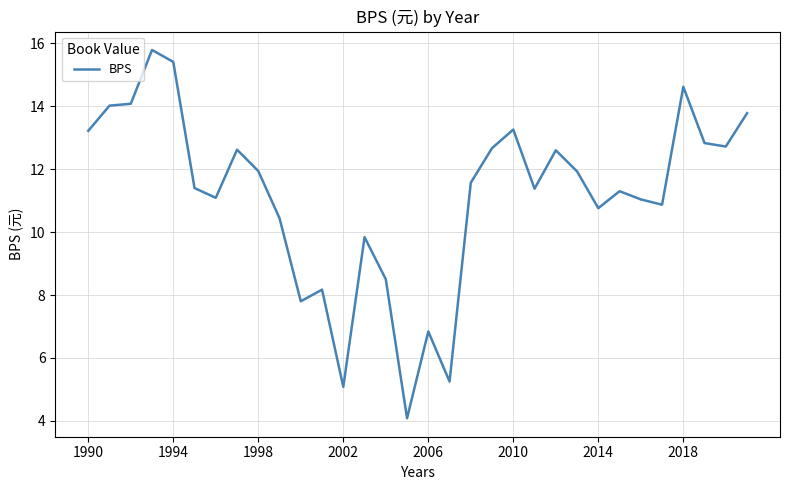

What is the difference between the maximum and minimum values?

11.7